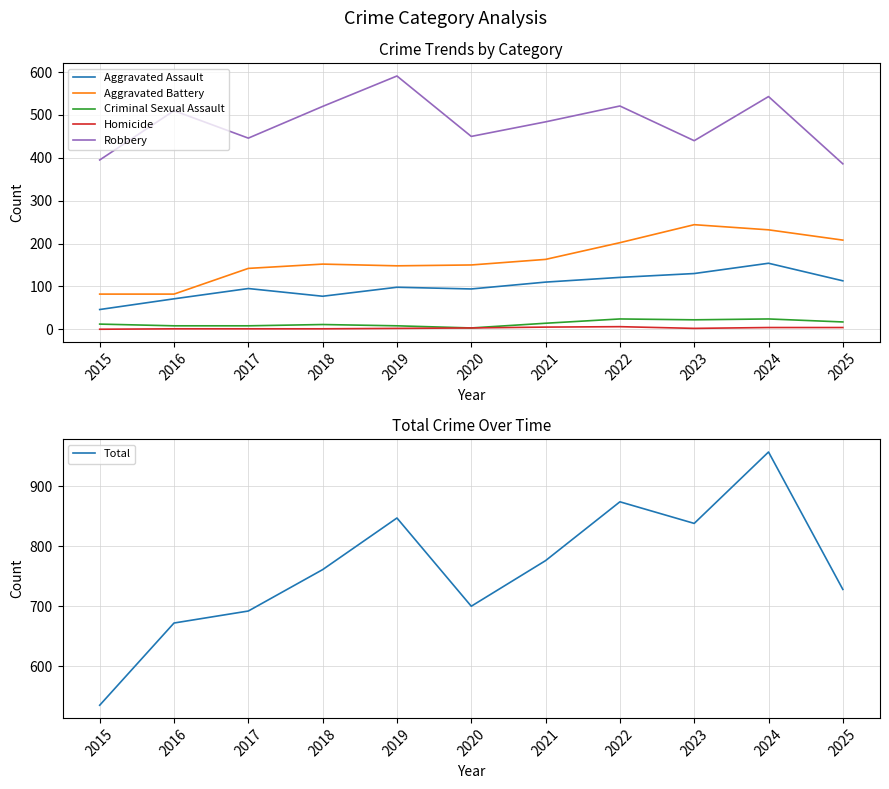

What are all the series names shown in the legend?

Aggravated Assault, Aggravated Battery, Criminal Sexual Assault, Homicide, Robbery, Total